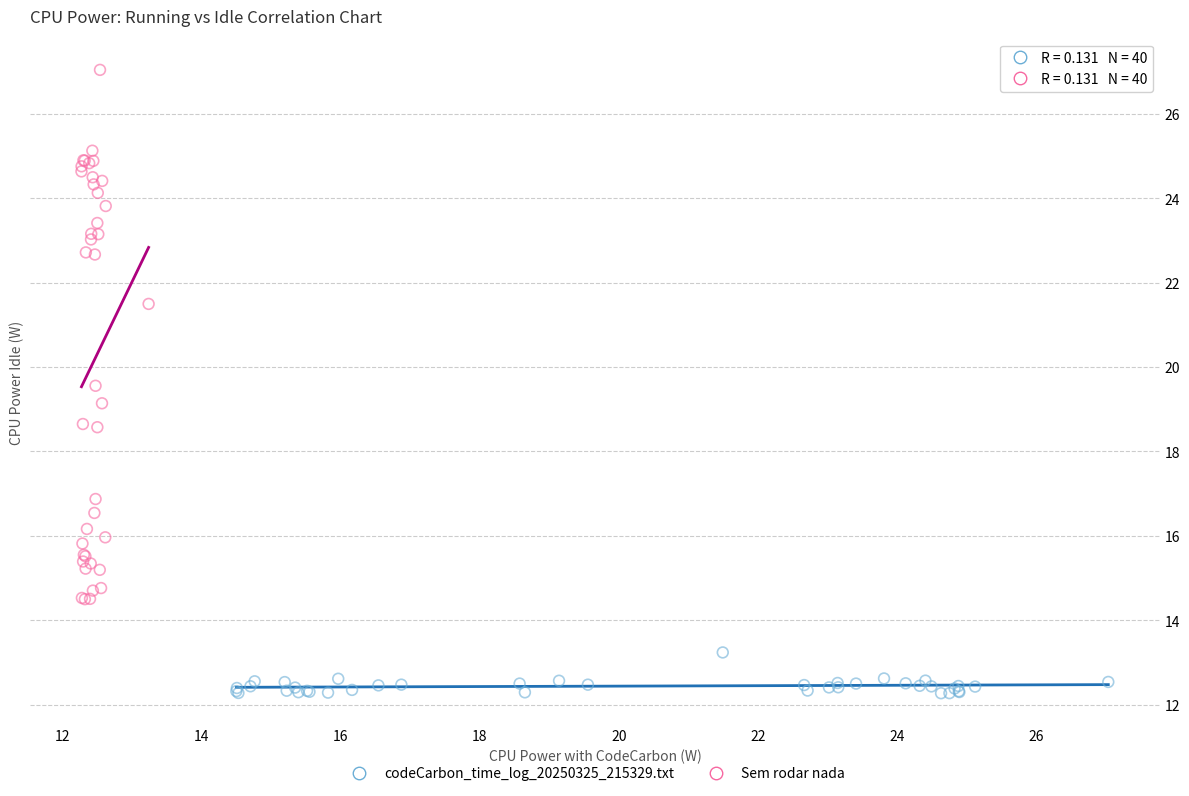

Which series contains the lowest Y value?

codeCarbon_time_log_20250325_215329.txt